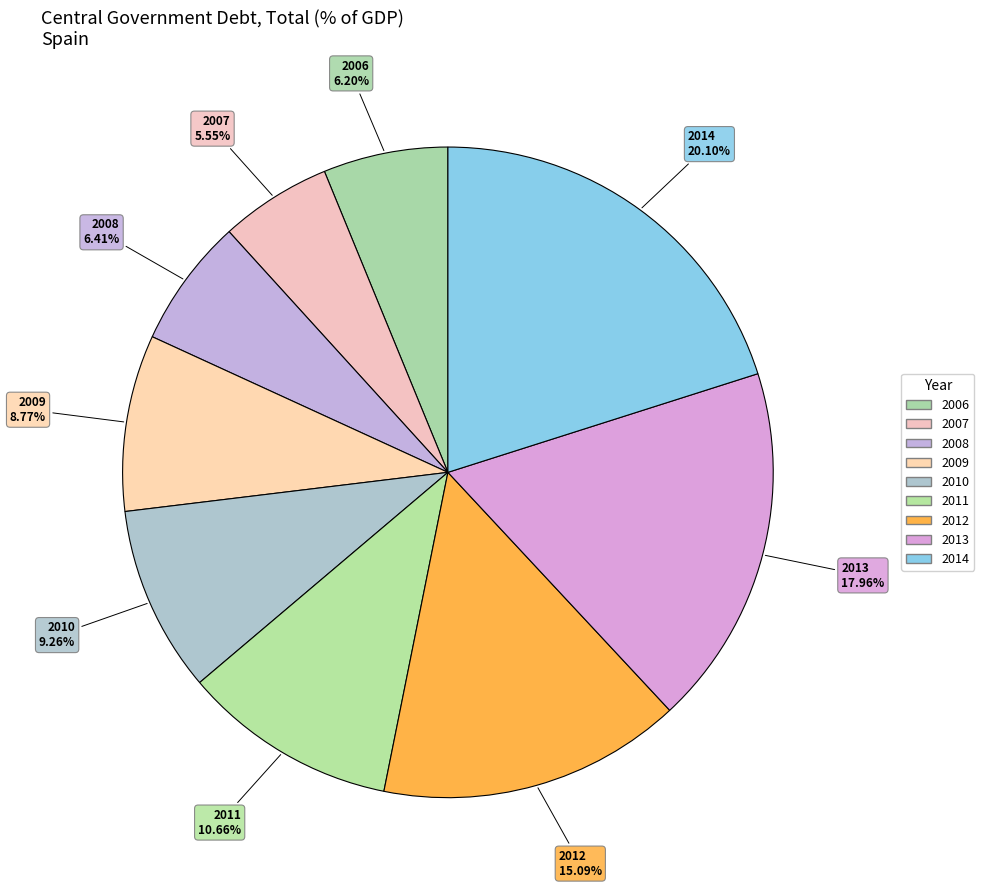

To the nearest percent, what is the difference between the 2014 and 2007 slice percentages?

15%